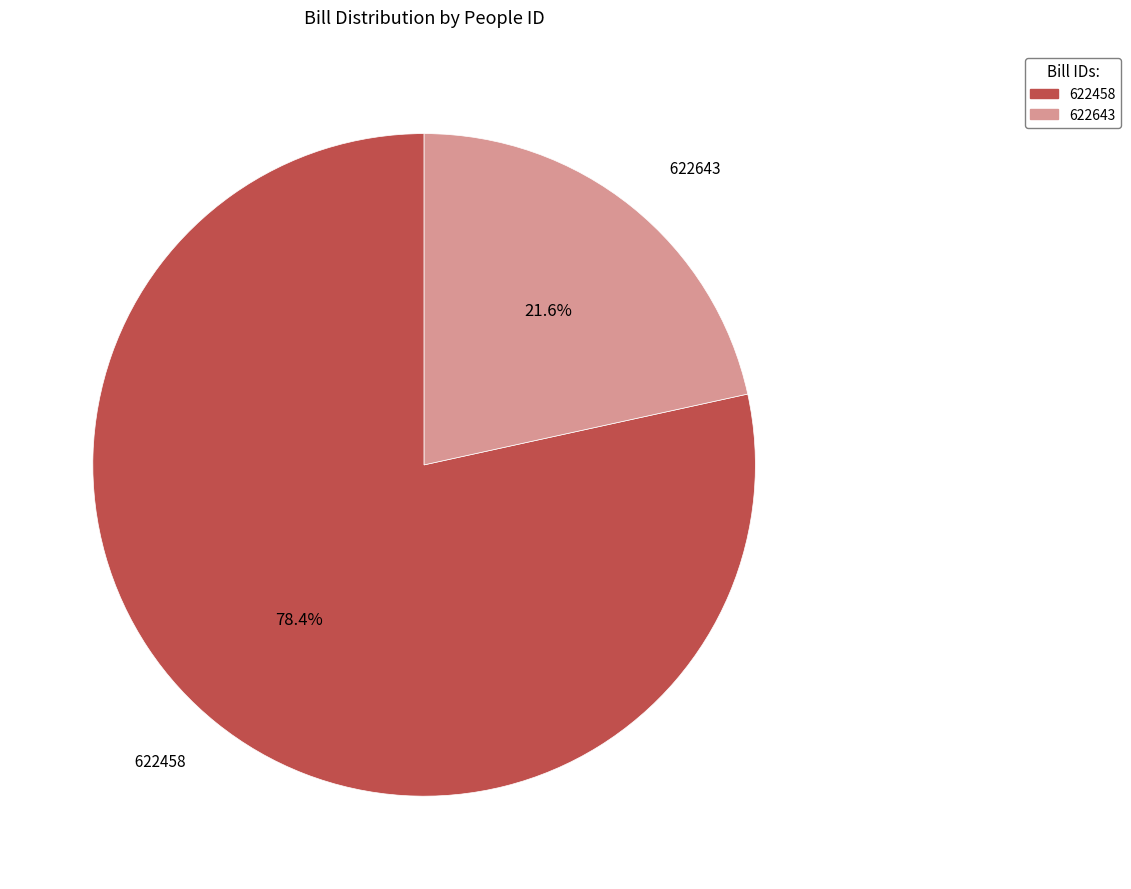

How many segments does this pie chart have?

2